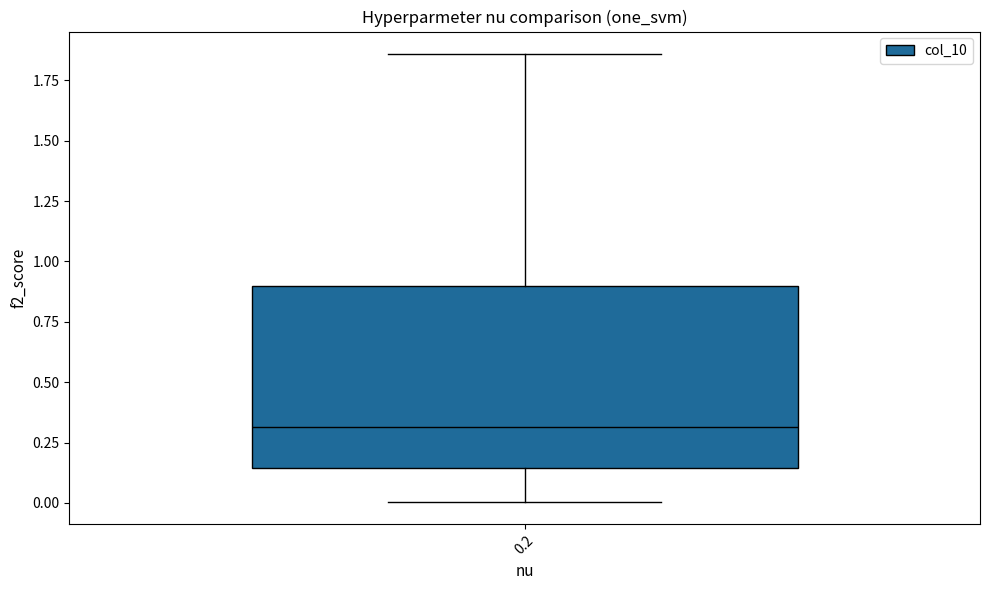

Read this box plot against the y-axis: the position of the median line, the range covered by the box, and the ends of both whiskers. The values are not printed on the chart, so give them approximately, as read against the axis.

median 0.30, box 0.15 to 0.90, whiskers 0.00 to 1.85